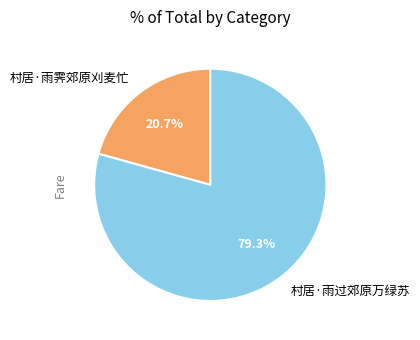

Is it true that 村居·雨霁郊原刈麦忙 is 6% of the pie?

False